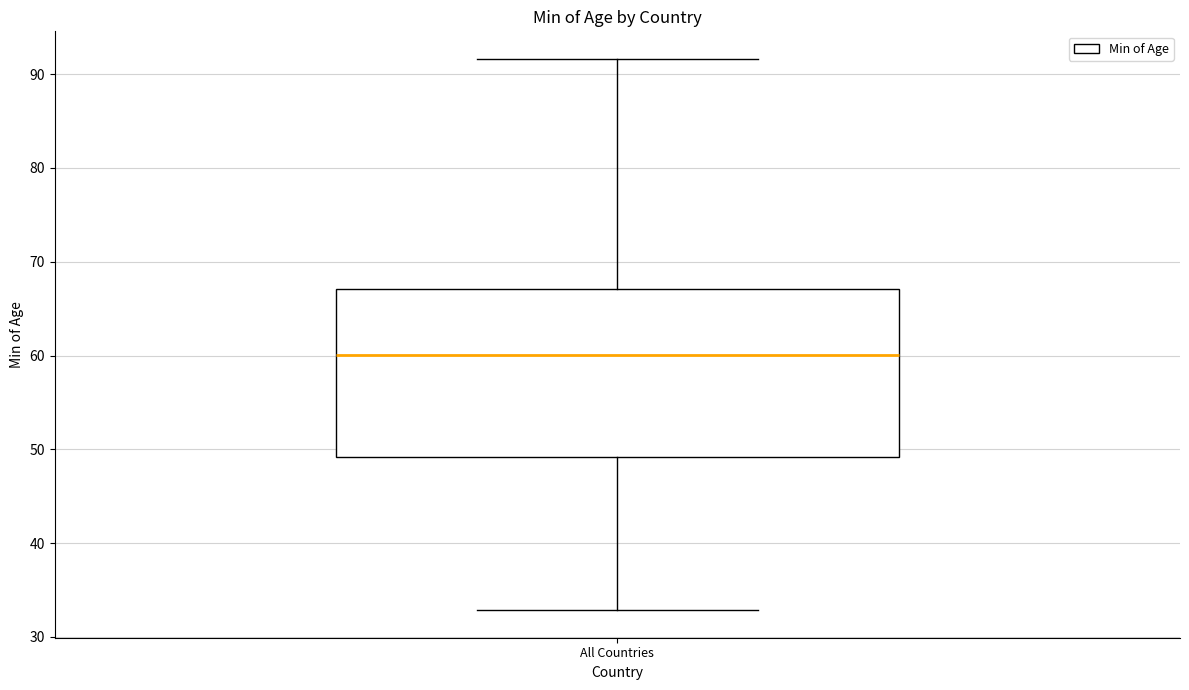

Where does the lower whisker of the box for All Countries end on the y-axis? The values are not printed on the chart, so give them approximately, as read against the axis.

33